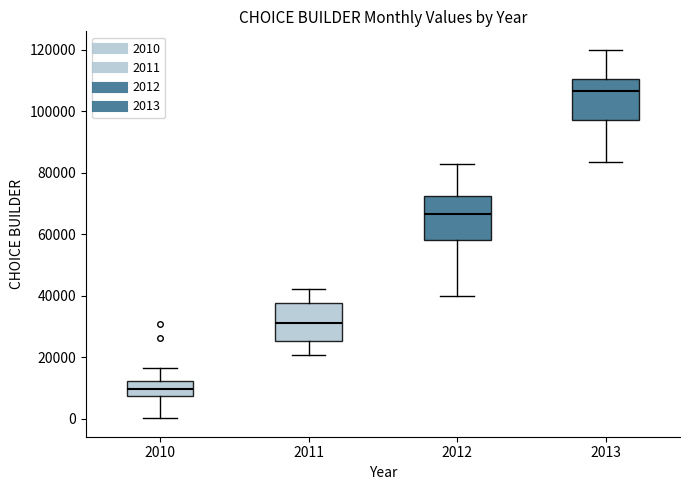

Reading left to right, read every box against the y-axis: the position of its median line, the range the box covers, and the ends of its whiskers. The values are not printed on the chart, so give them approximately, as read against the axis.

2010: median 10000, box 8000 to 12000, whiskers 0 to 16000
2011: median 32000, box 26000 to 38000, whiskers 20000 to 42000
2012: median 66000, box 58000 to 72000, whiskers 40000 to 82000
2013: median 106000, box 98000 to 110000, whiskers 84000 to 120000